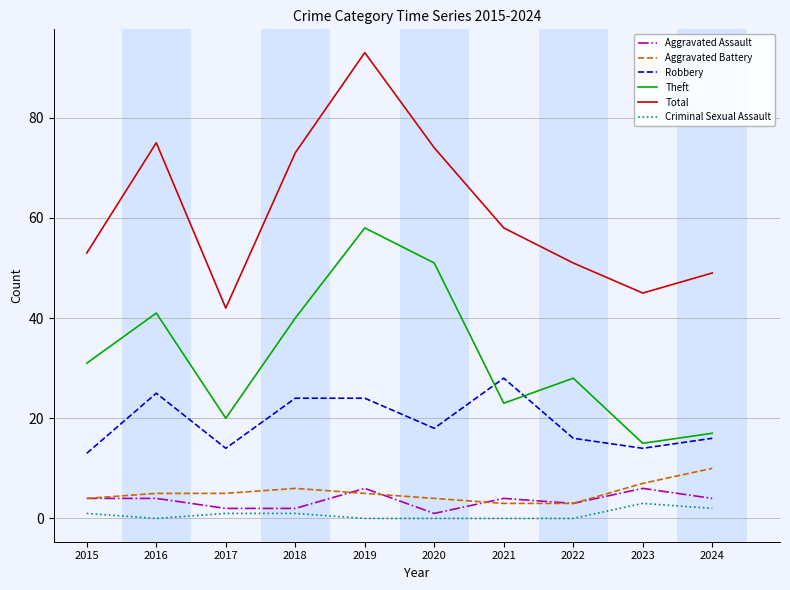

True or false: Robbery has more than 0 points higher than both neighbors.

True